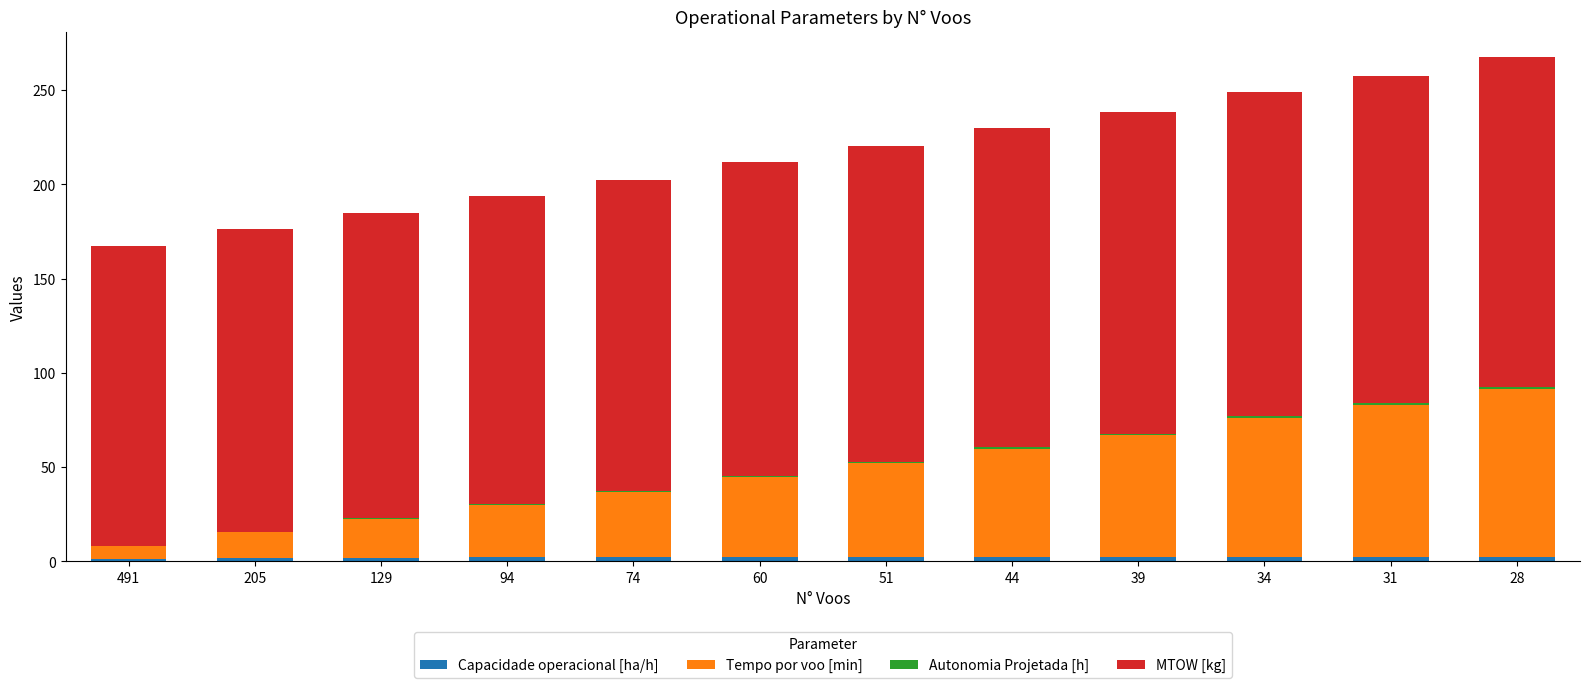

Are the bars horizontal?

No